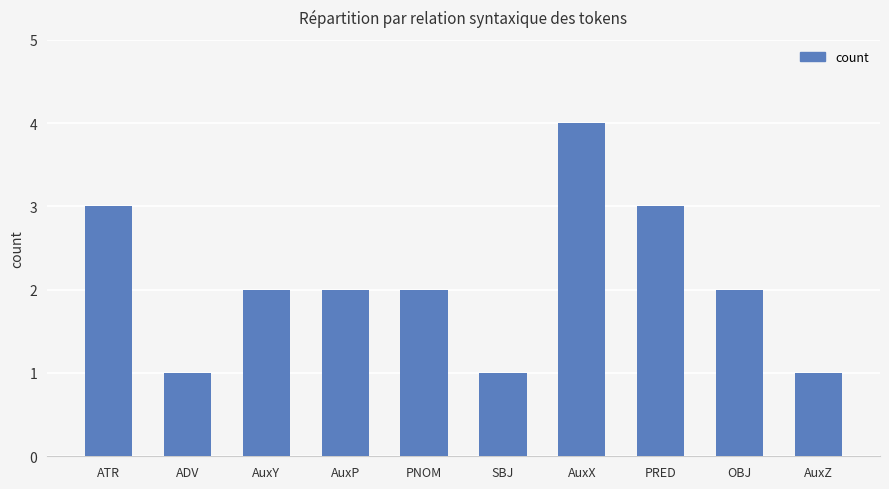

How many series are shown in this chart?

1